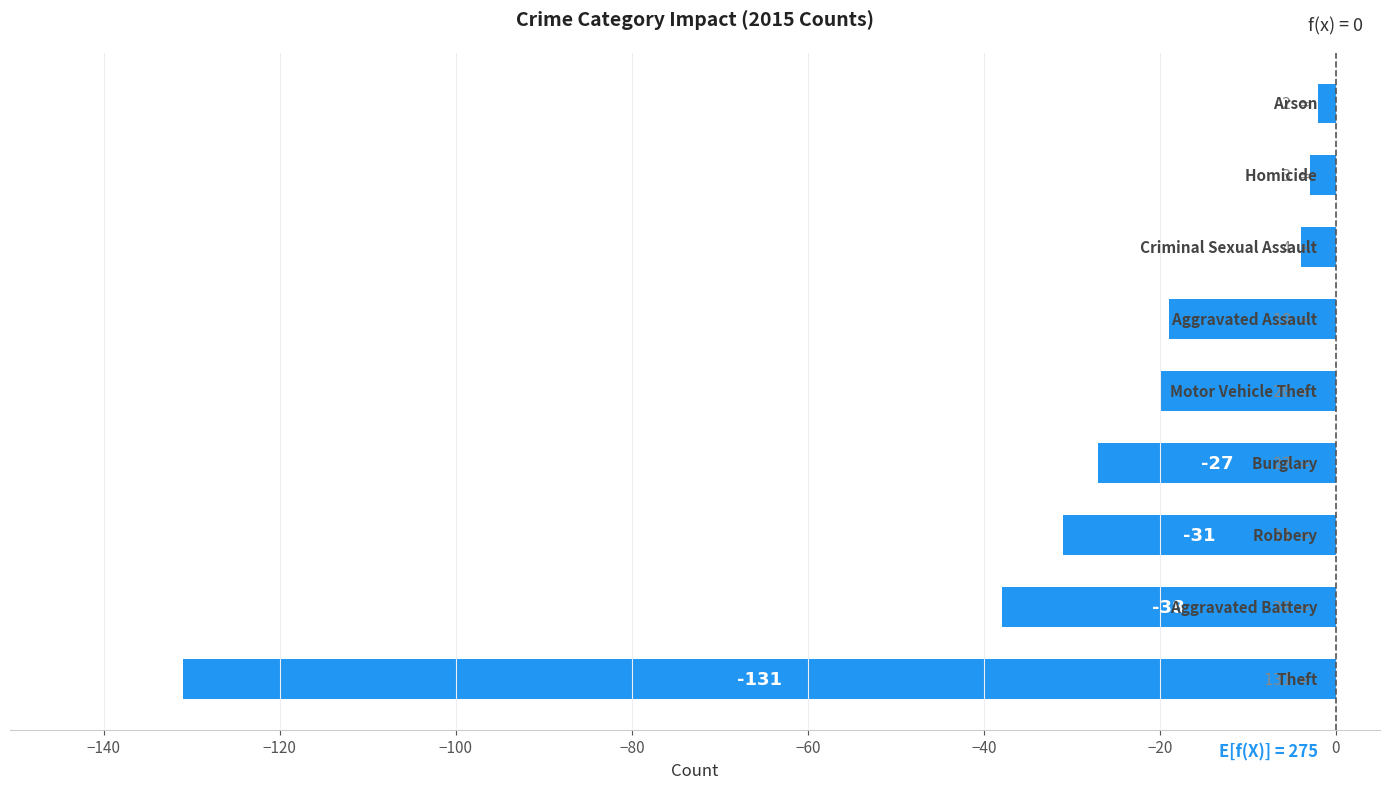

What is the average value?

-31